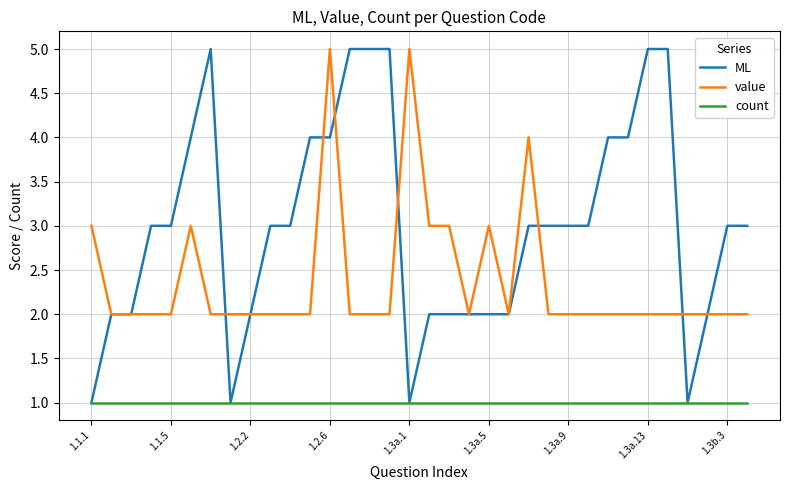

Which series has the largest range (max minus min)?

ML